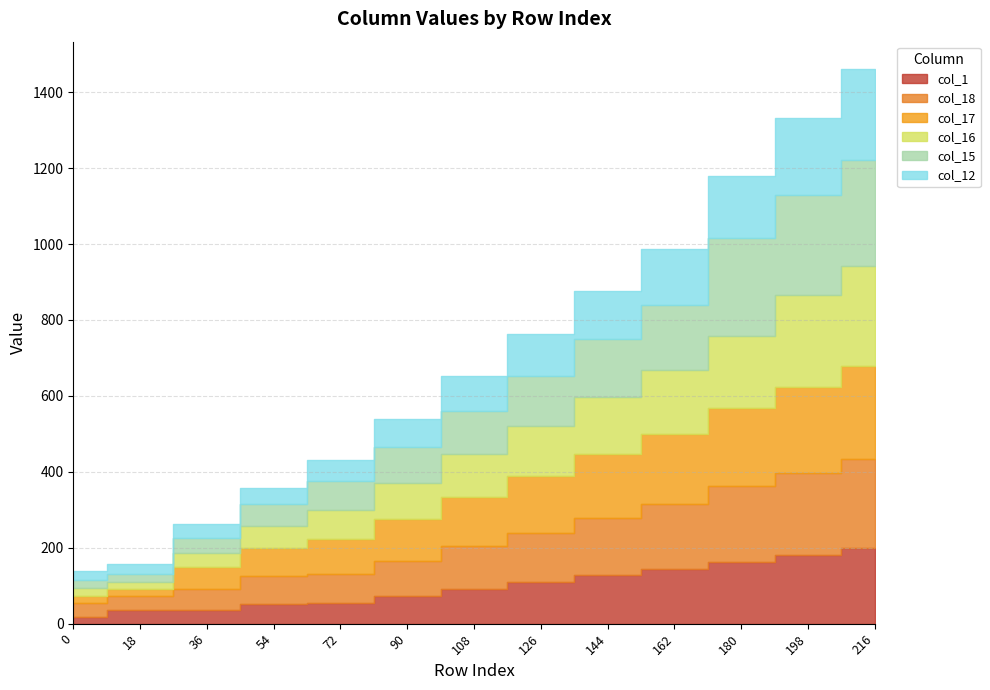

How many times do col_17 and col_1 cross each other?

2